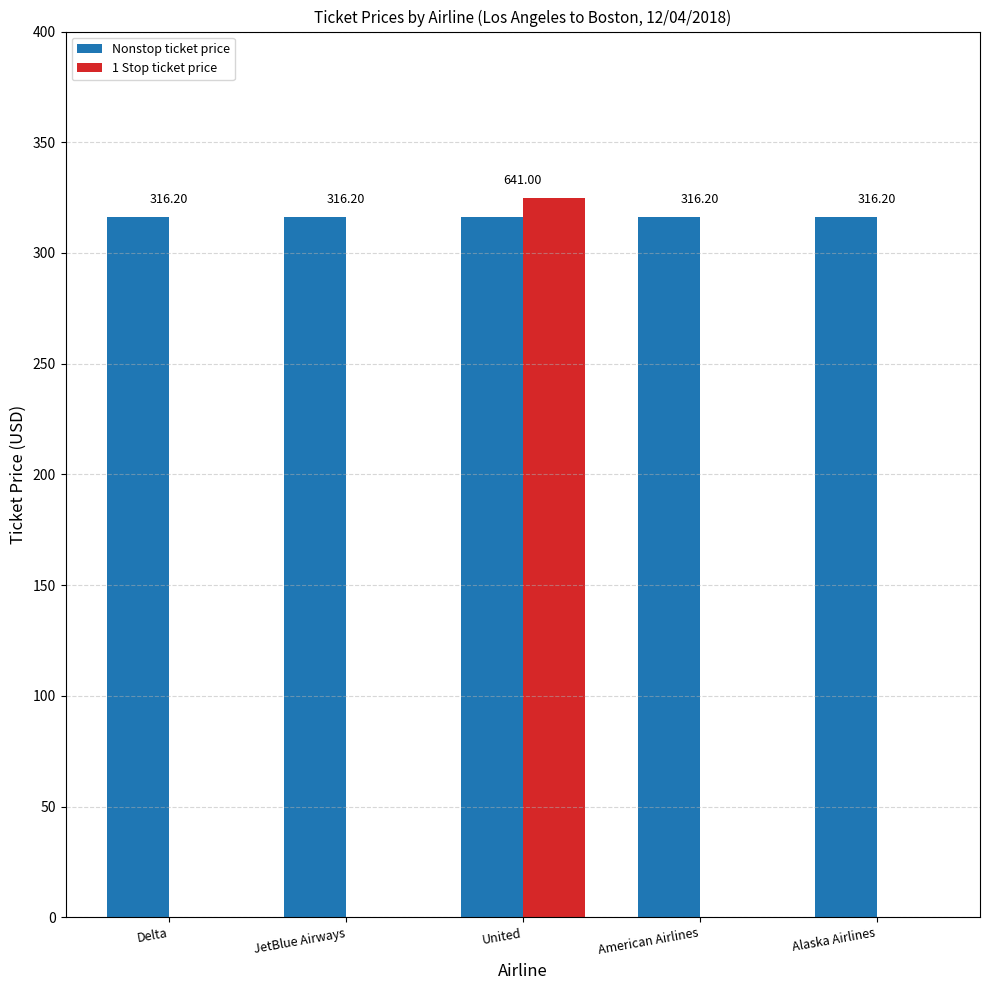

What is the sum of all 1 Stop ticket price values?

324.8